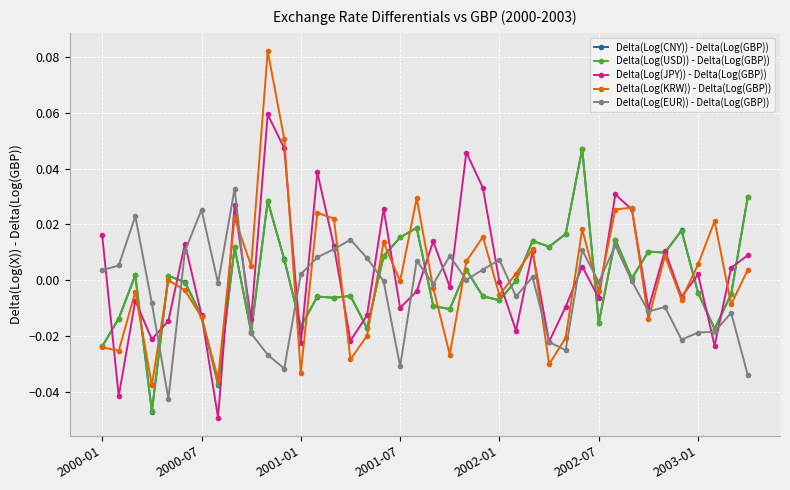

Which series has the largest range (max minus min)?

Delta(Log(KRW)) - Delta(Log(GBP))